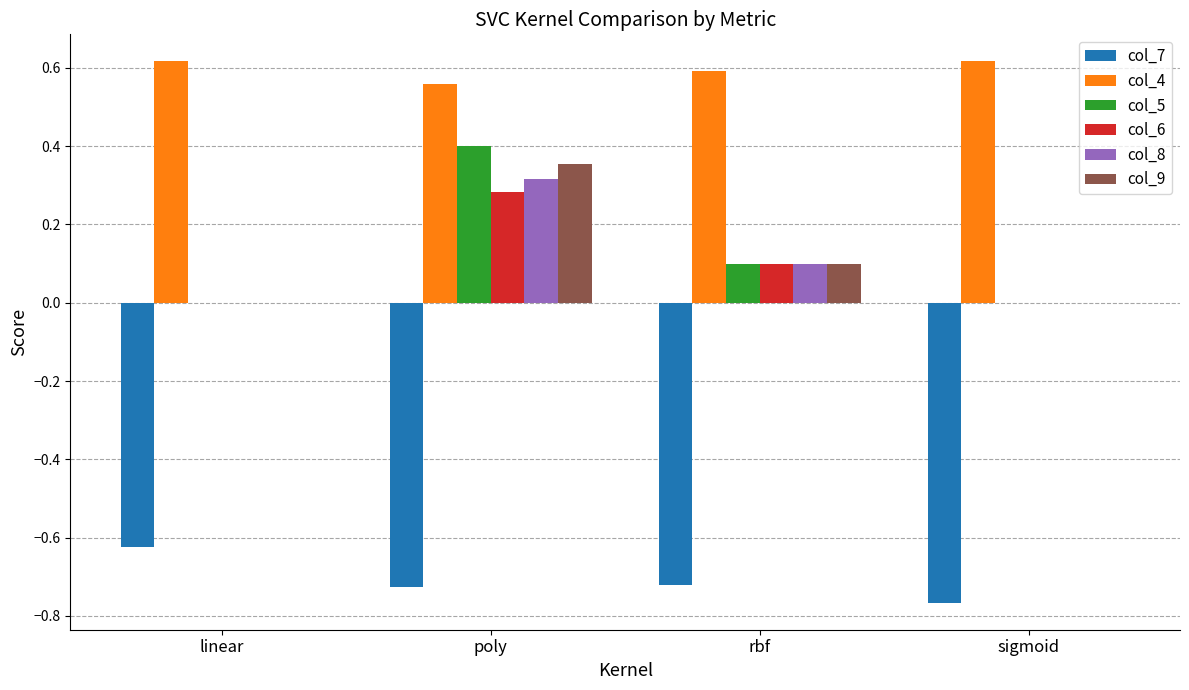

What is the average value of the col_5 series?

0.1